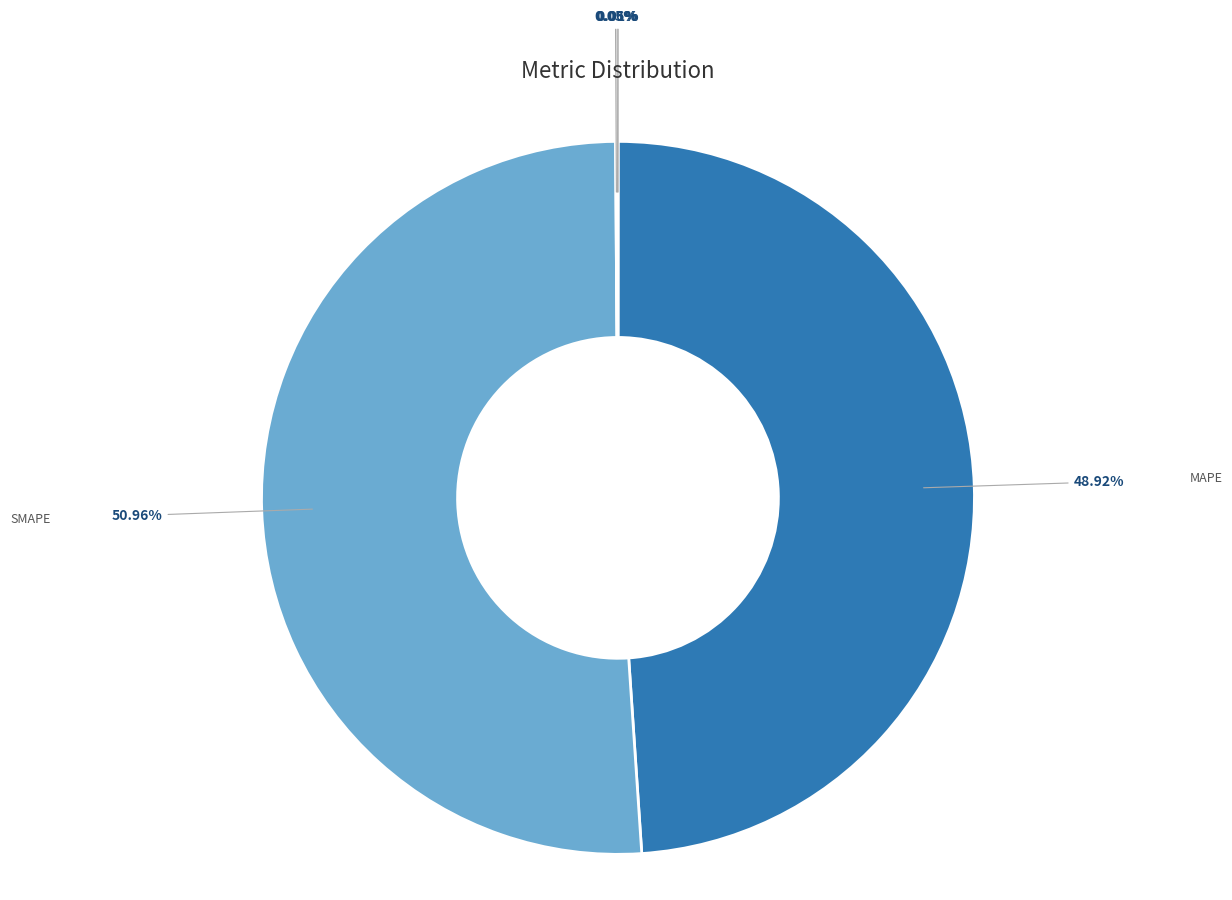

Which slice represents more than half of the pie?

SMAPE